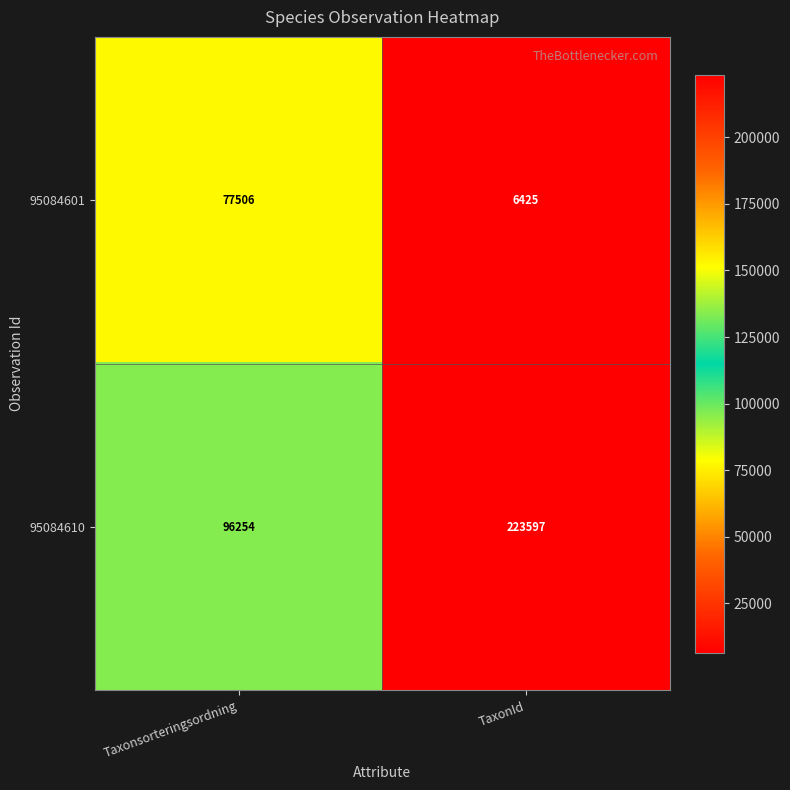

Reading left to right, extract all data points from this chart.

95084601: Taxonsorteringsordning=77506	TaxonId=6425
95084610: Taxonsorteringsordning=96254	TaxonId=223597